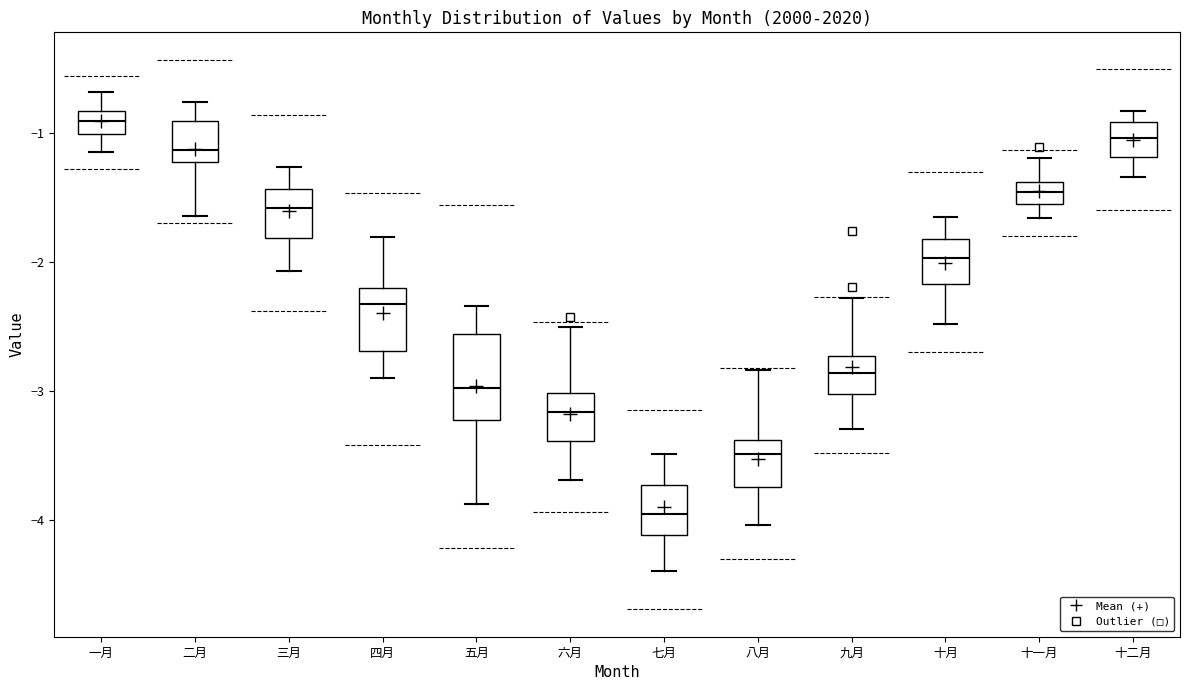

Where is the lower edge of the box for 五月 on the y-axis? The values are not printed on the chart, so give them approximately, as read against the axis.

-3.2